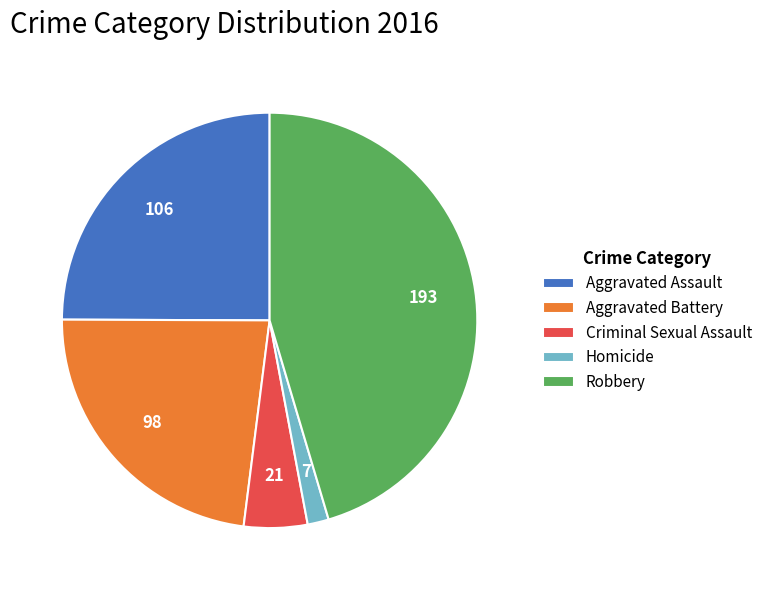

What is the largest slice in the pie chart?

Robbery